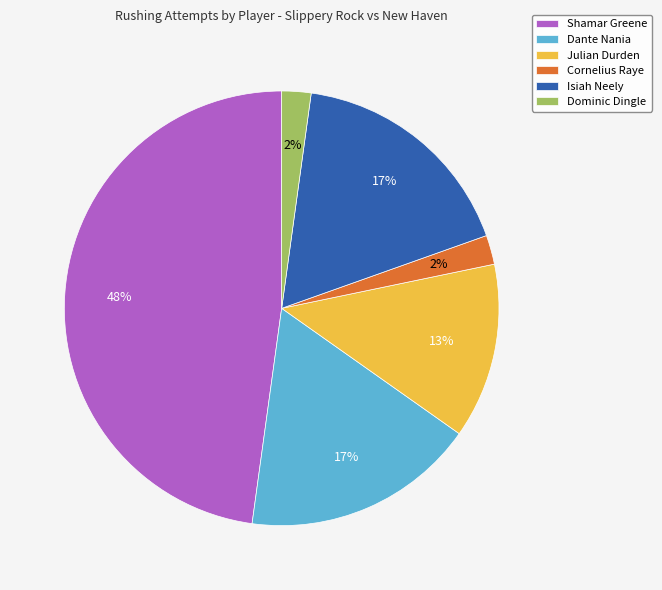

To the nearest percent, what is the combined percentage of Dominic Dingle and Julian Durden?

15%